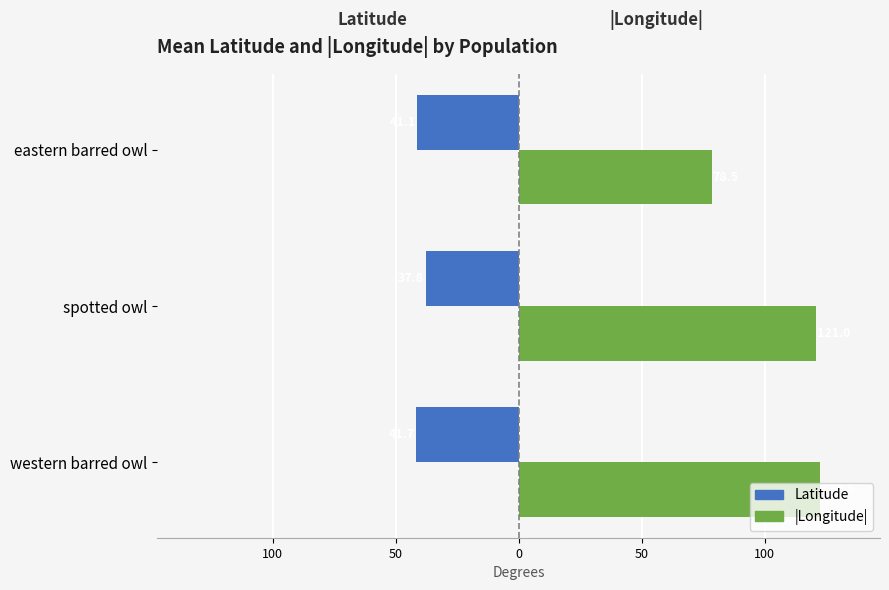

List the series in order of their overall mean, highest first.

|Longitude|, Latitude